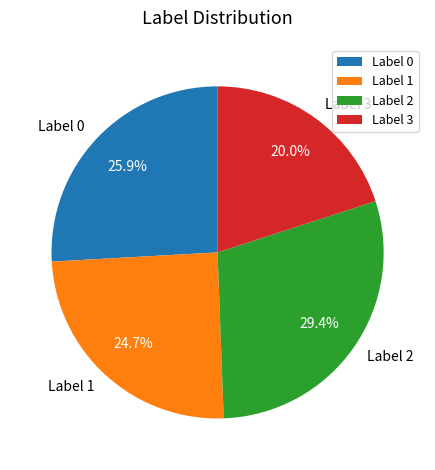

What percentage do Label 0 and Label 2 together represent?

55.3%